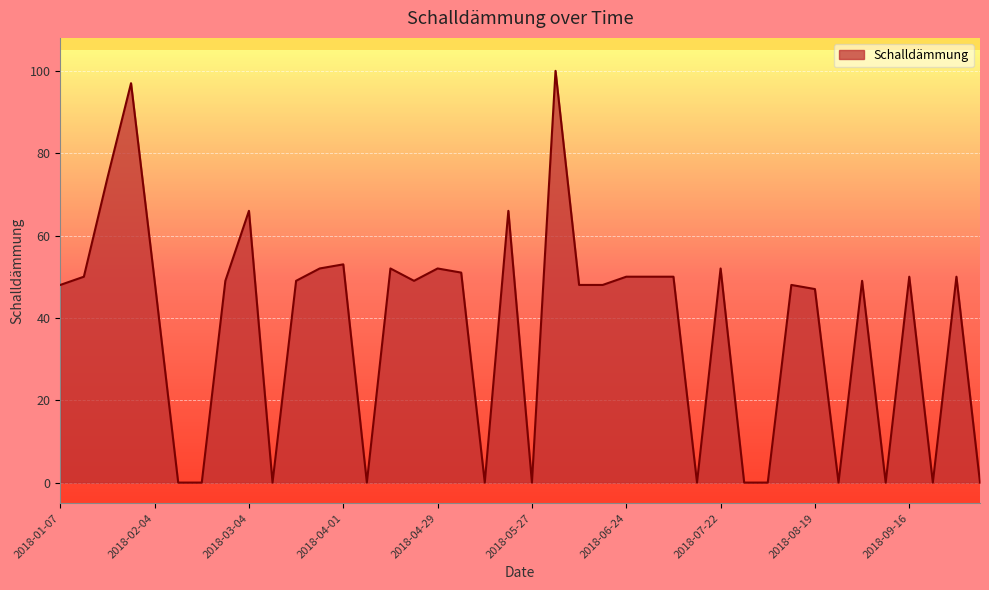

What is the maximum value shown in the chart?

100